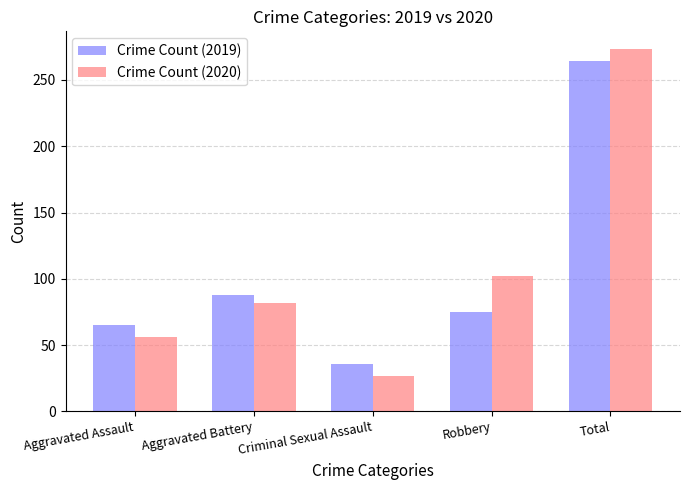

At which label is Crime Count (2019) closest to 150?

Aggravated Battery